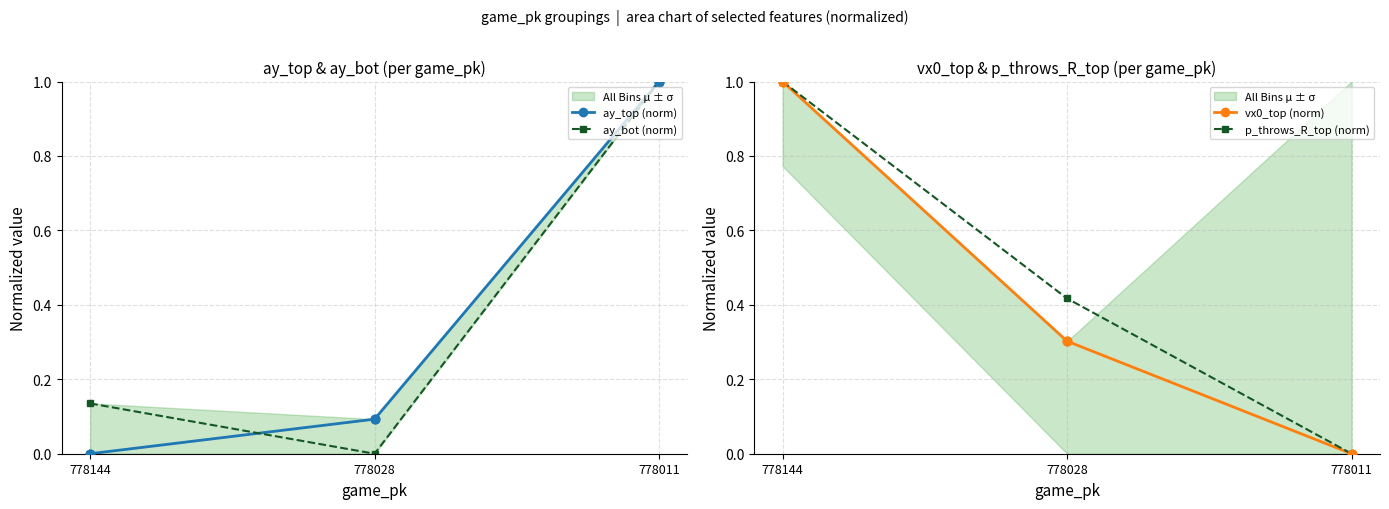

Is the value of ay_top (norm) at 778011 greater than the value of vx0_top (norm) at 778011?

Yes